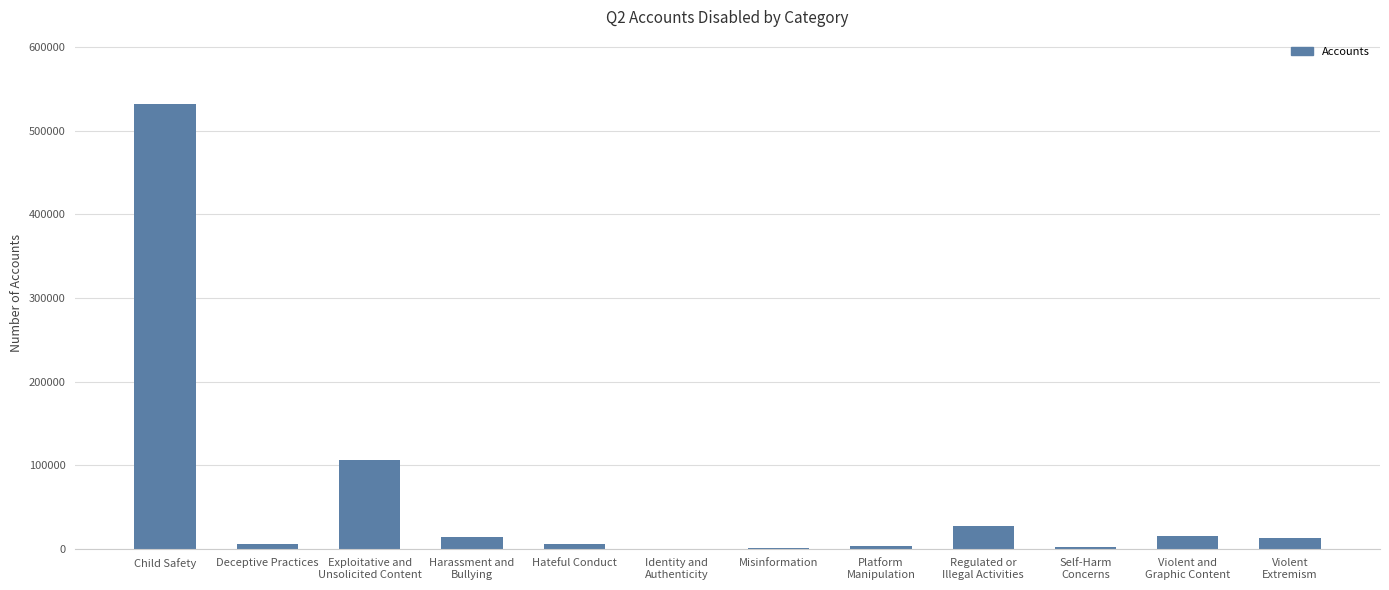

Which label corresponds to the largest value in the chart?

Child Safety